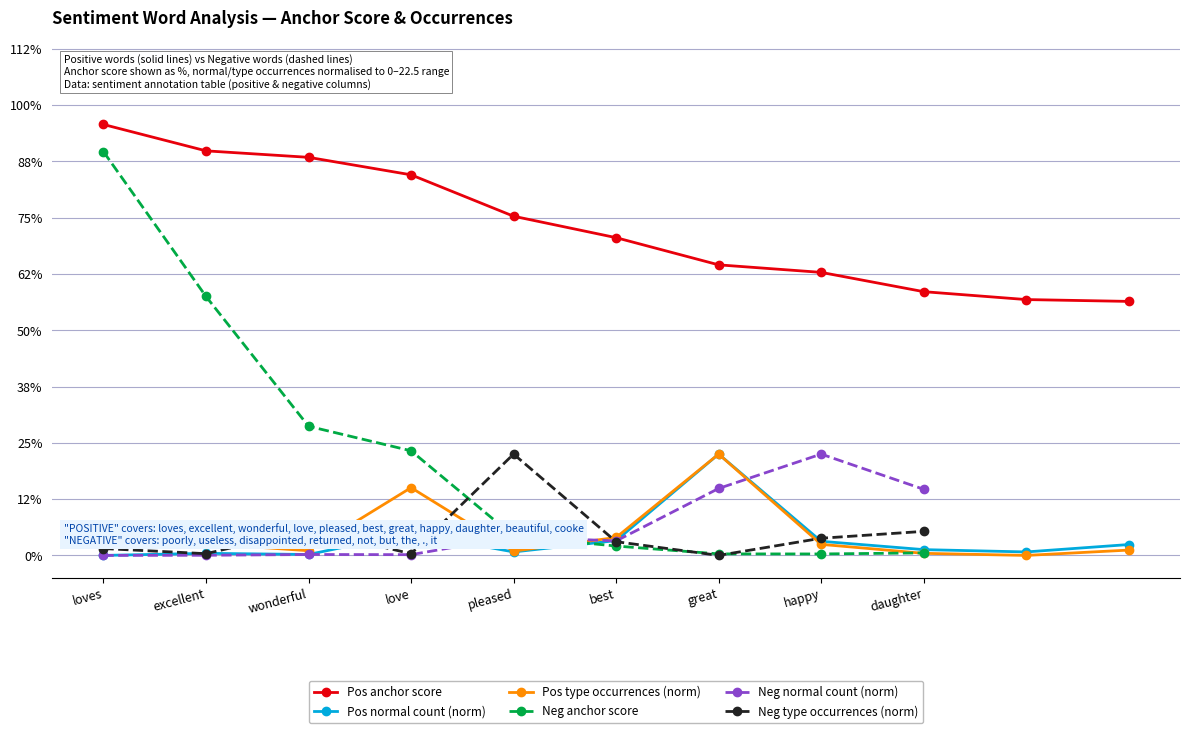

True or false: anchor score and normal intersect in this chart.

False